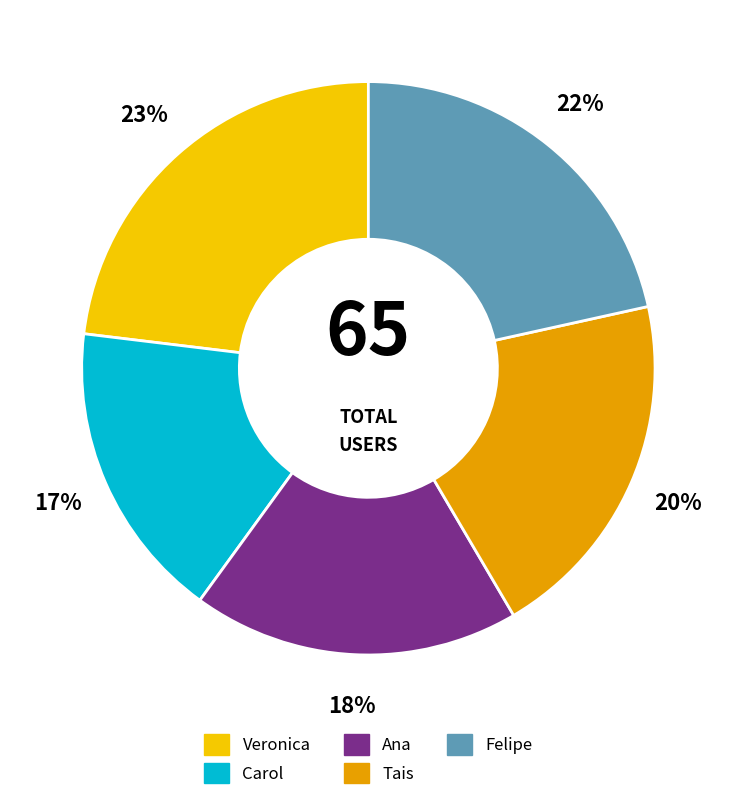

Between Ana and Veronica, which is larger?

Veronica